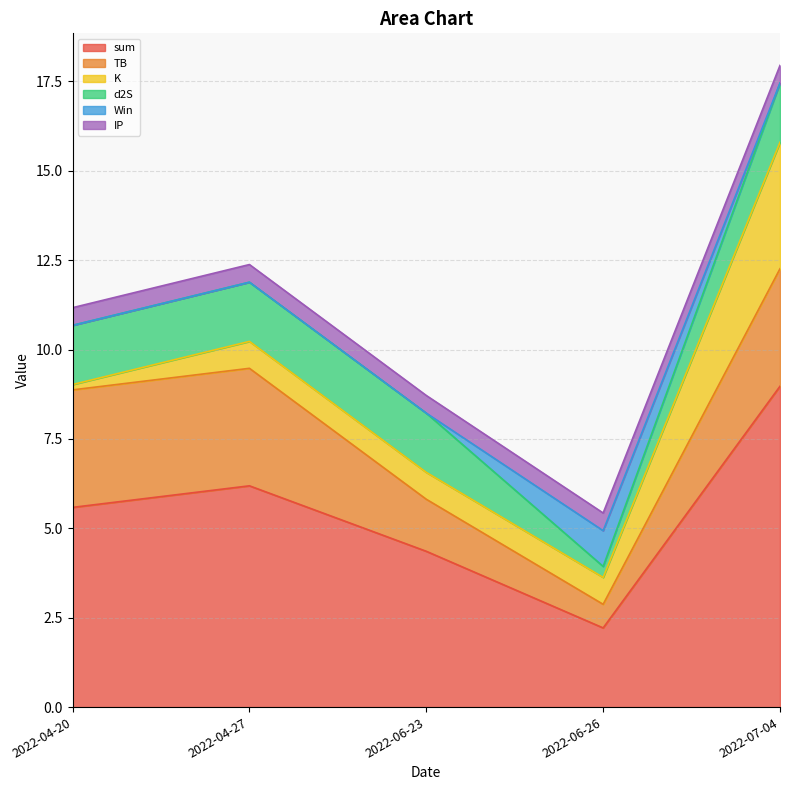

Is it true that K equals 0.1 at 2022-04-20?

False